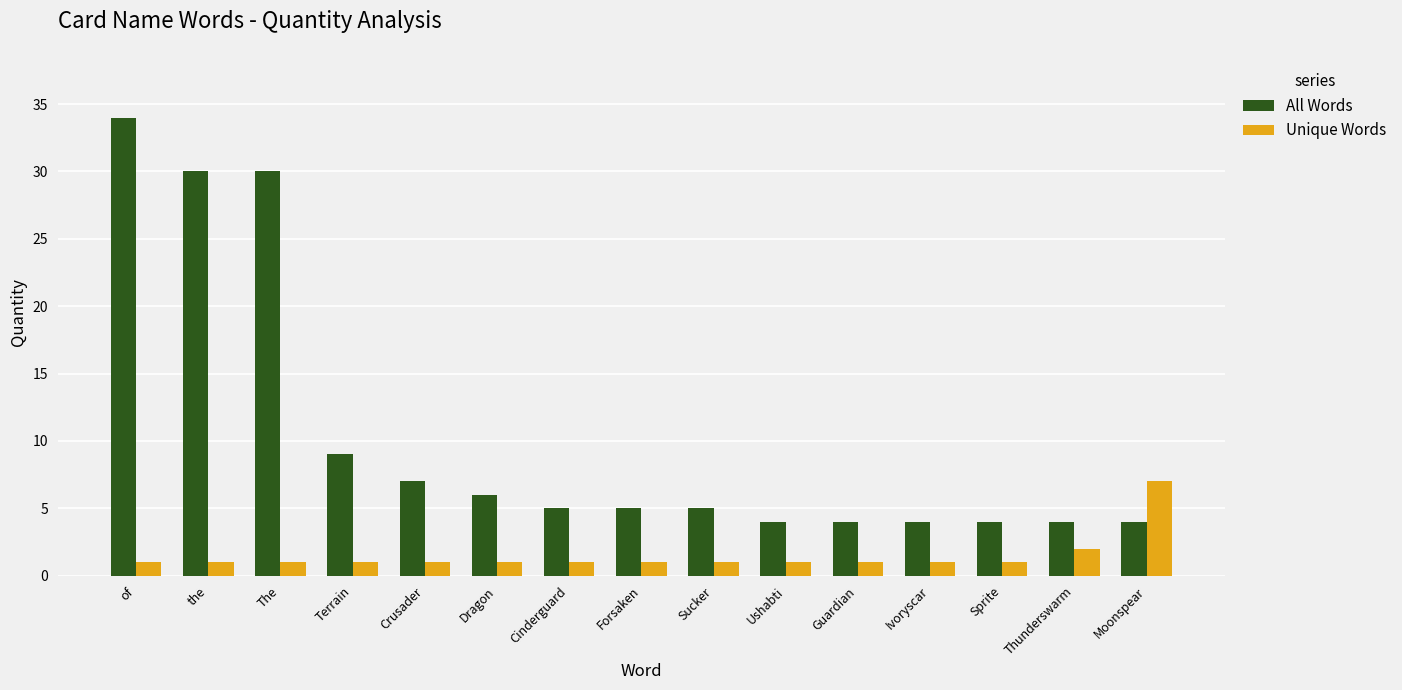

What is the difference between the highest and lowest values at Crusader?

6